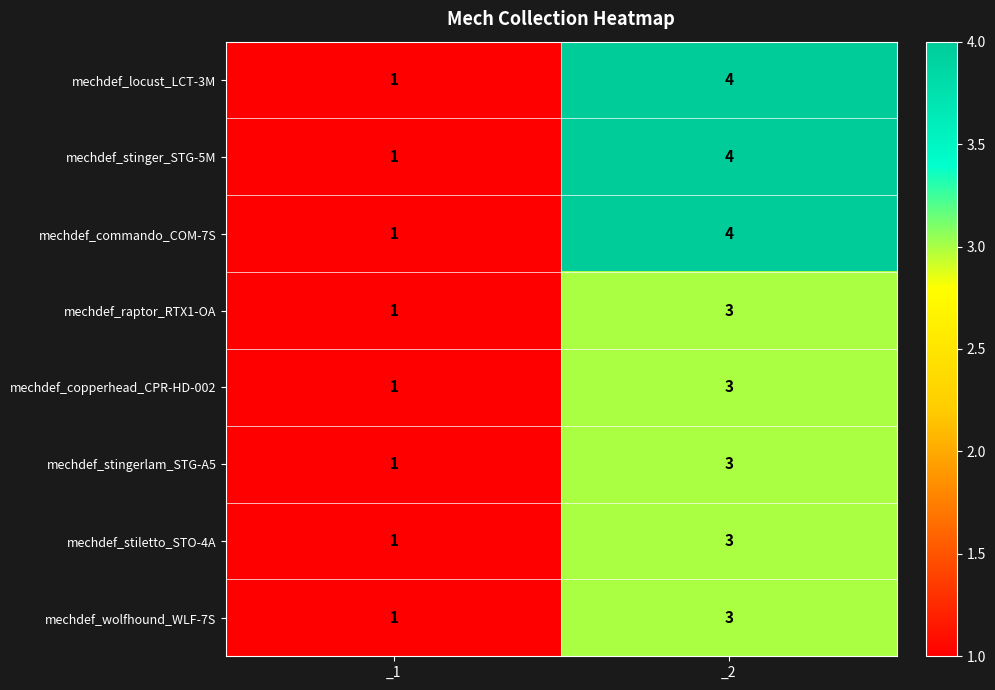

List the labels in order of mechdef_locust_LCT-3M value, largest first.

_2, _1